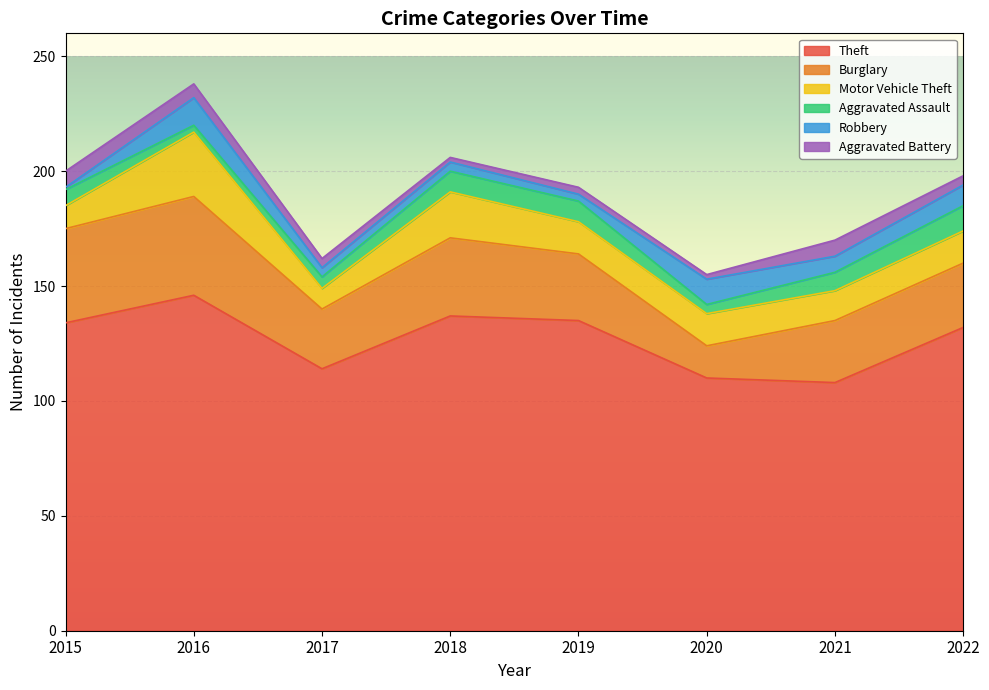

True or false: Motor Vehicle Theft and Aggravated Assault cross at least once.

False